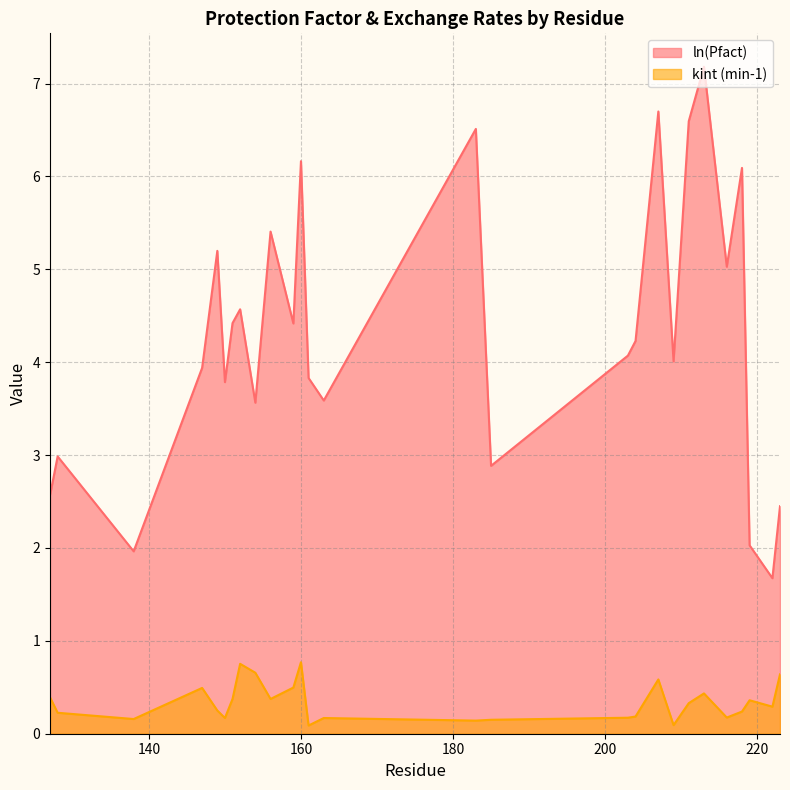

What is the sum of the kint (min-1) values at 150 and 154?

0.8